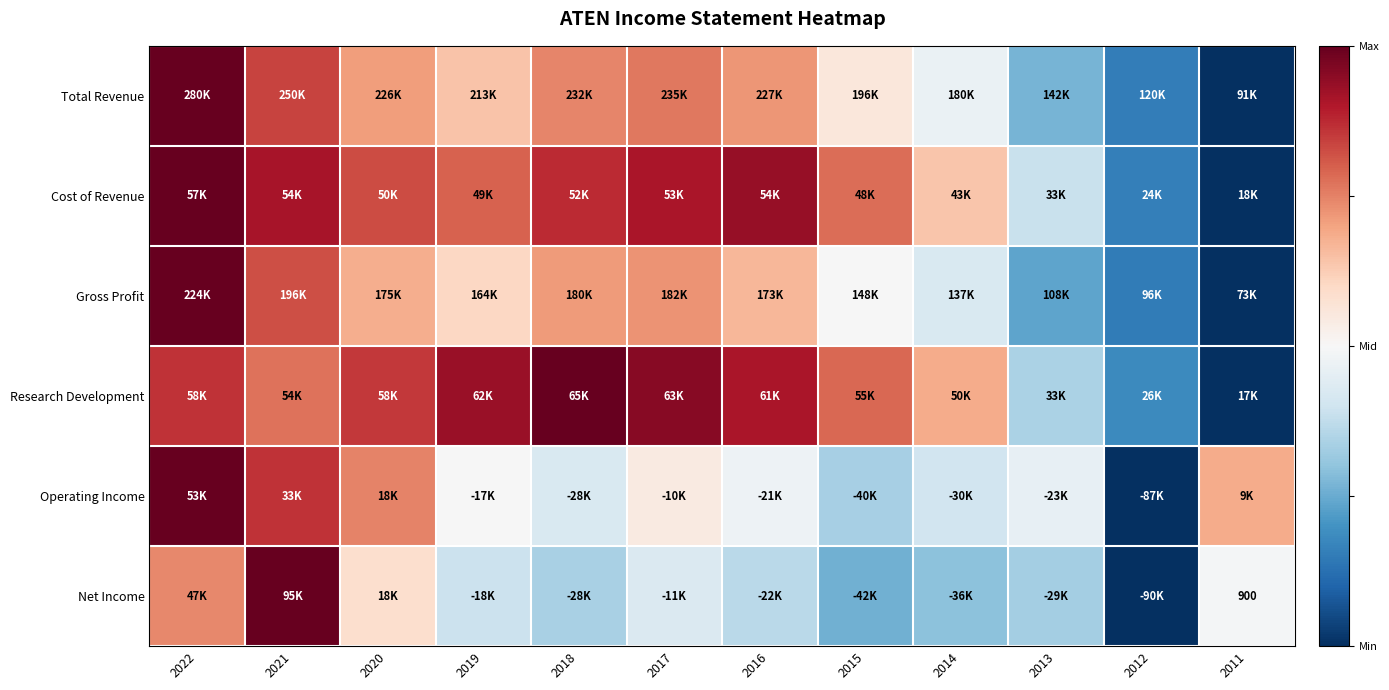

At which label does Total Revenue first exceed 0?

2022